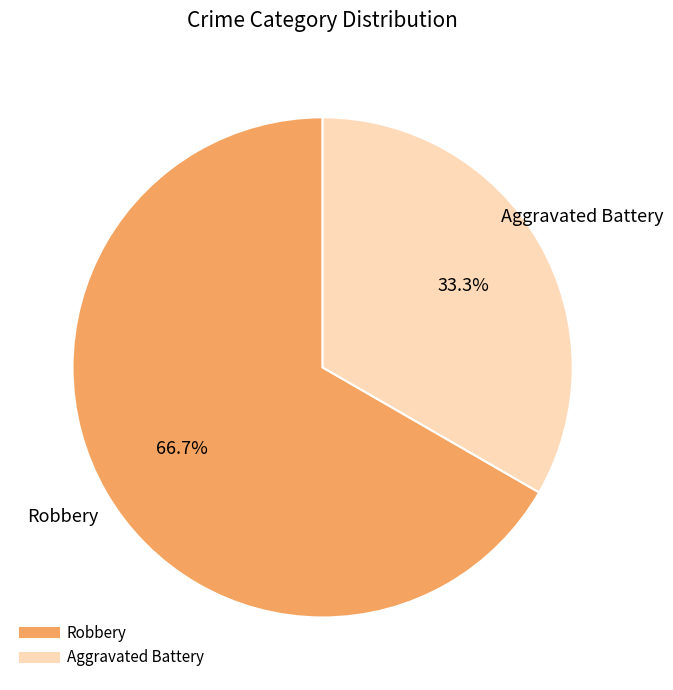

Which has a higher value, Robbery or Aggravated Battery?

Robbery